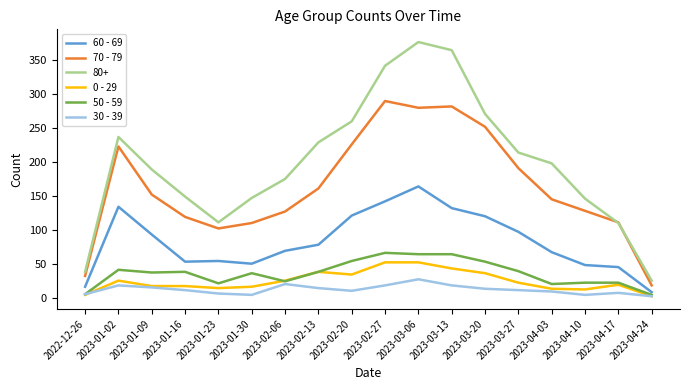

What is the difference between the second highest and minimum values in the 30 - 39 series?

18